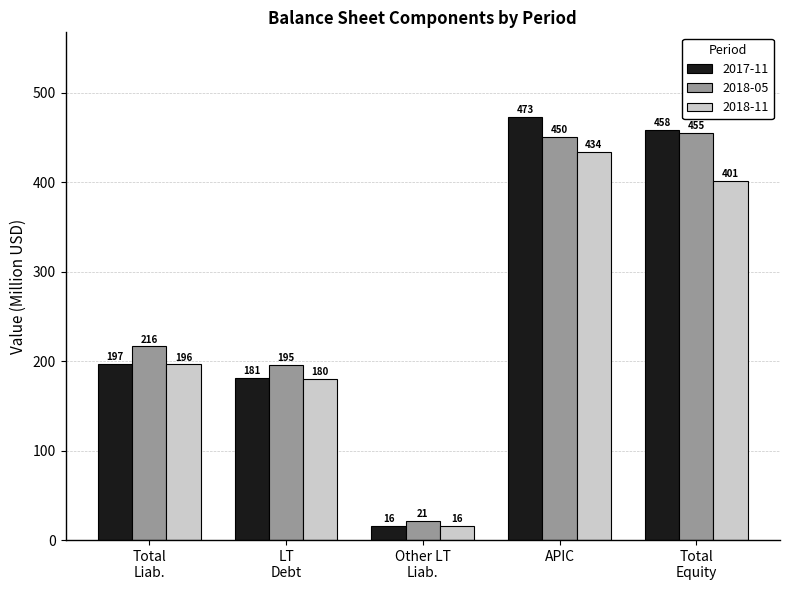

List the series in order of their peak value, lowest first.

2018-11, 2018-05, 2017-11